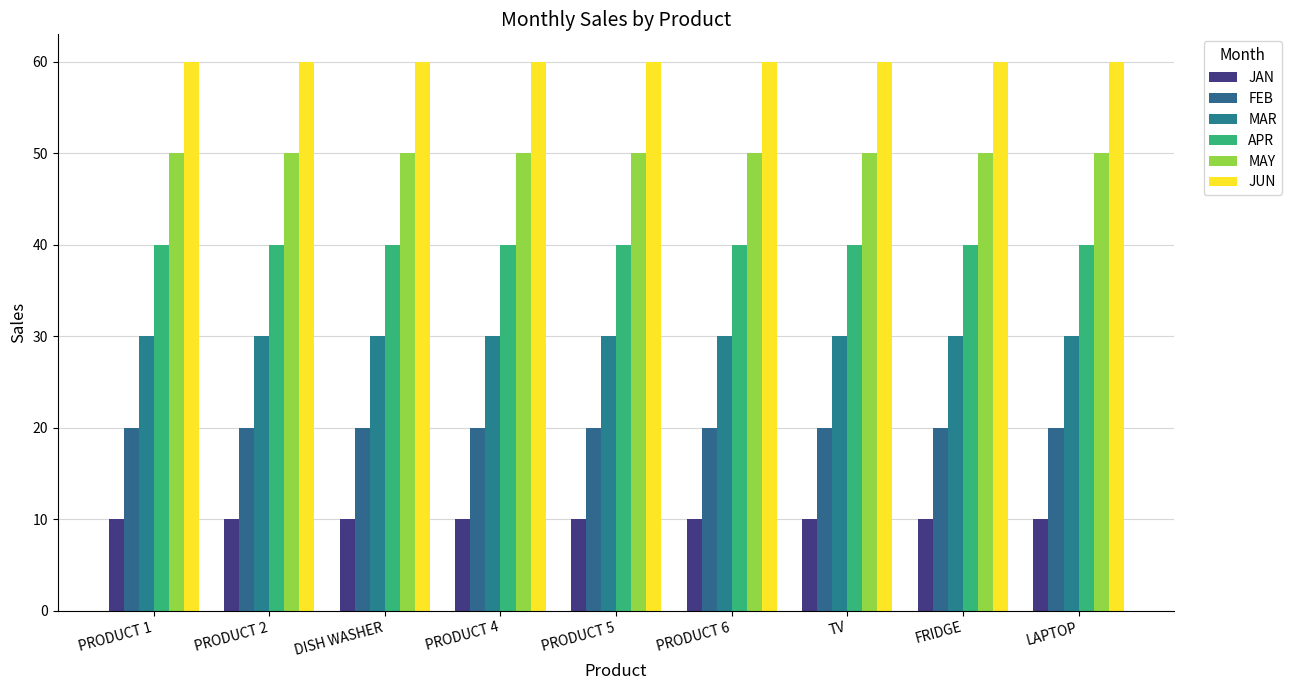

Is it true that FEB equals 20 at LAPTOP?

True